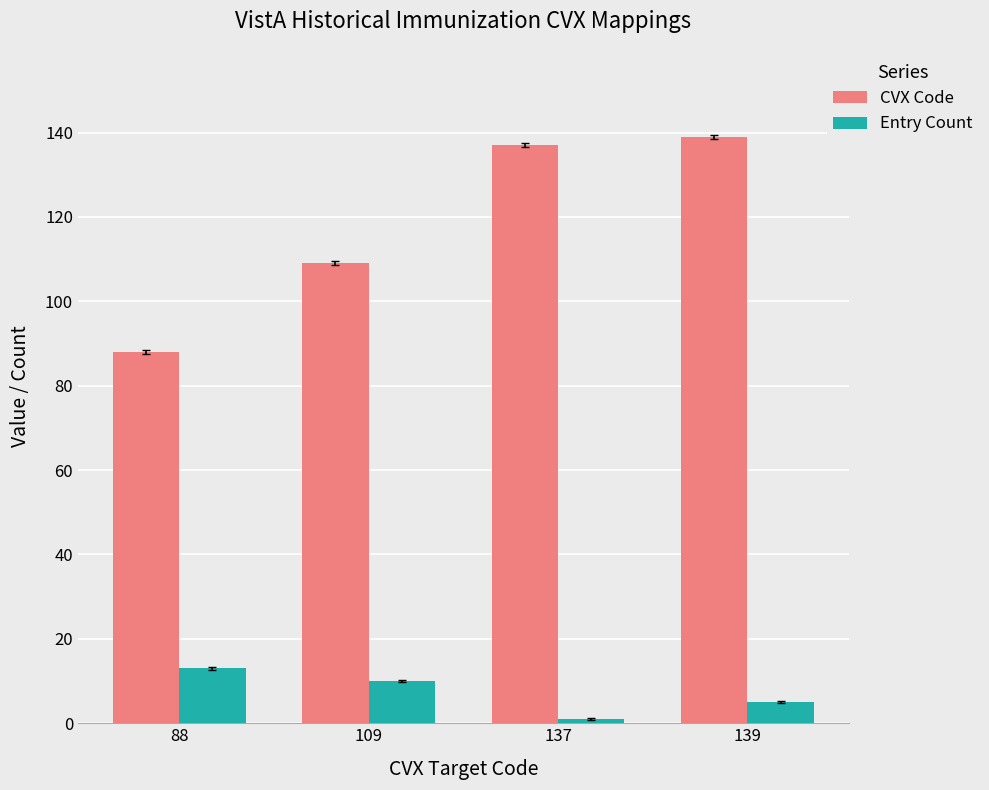

What is the total value across all series at 137?

138